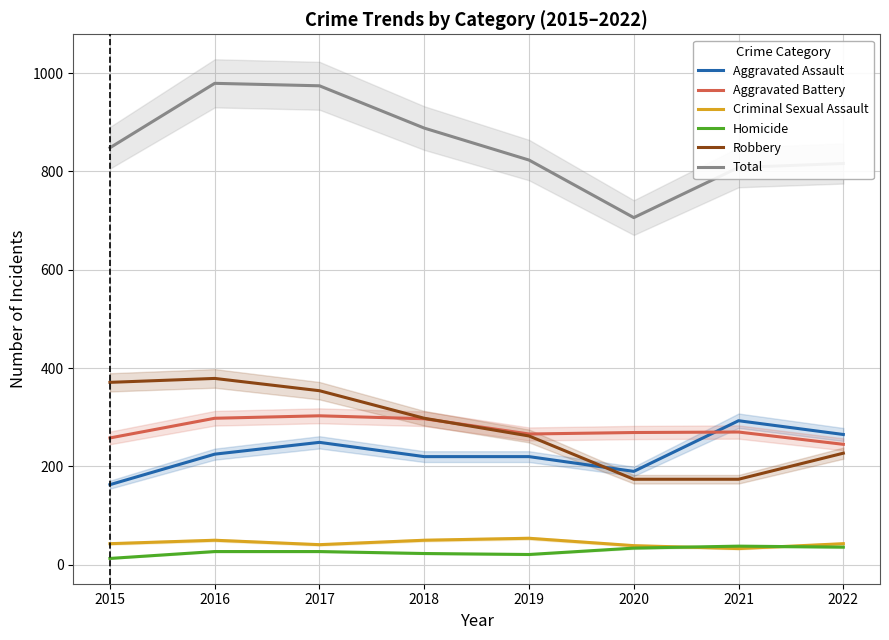

At which category does Aggravated Battery reach its first local peak?

2017